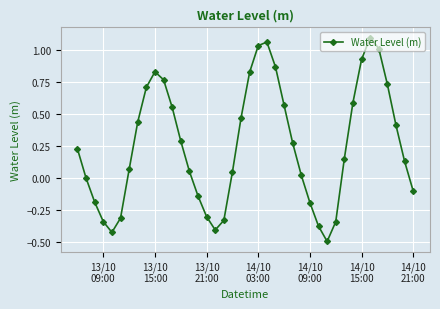

What is the value of the 3rd point from the left?

-0.2